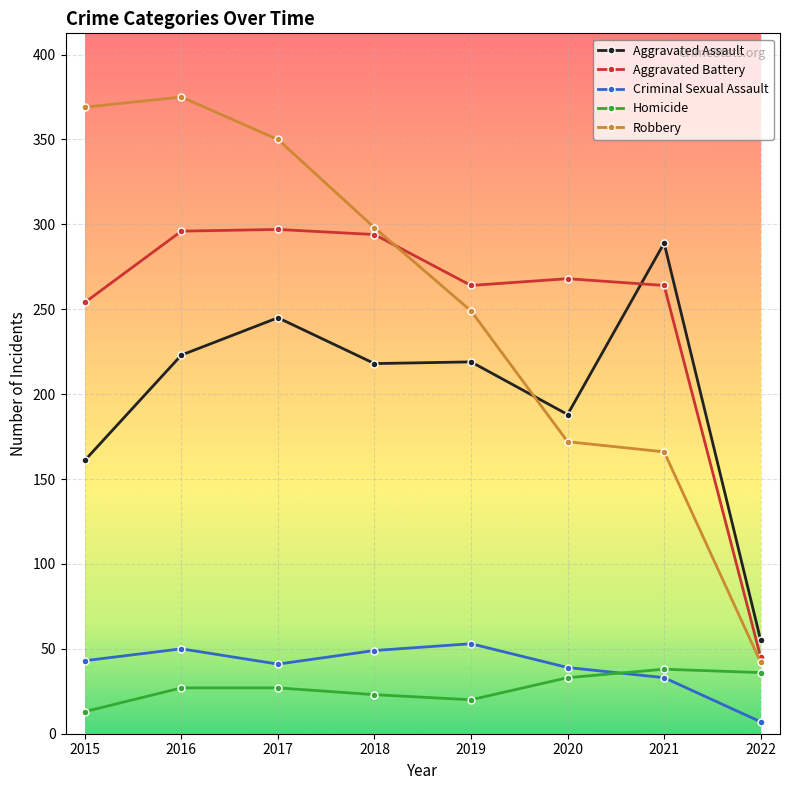

Is the value of Aggravated Assault at 2018 greater than the value of Aggravated Battery at 2016?

No